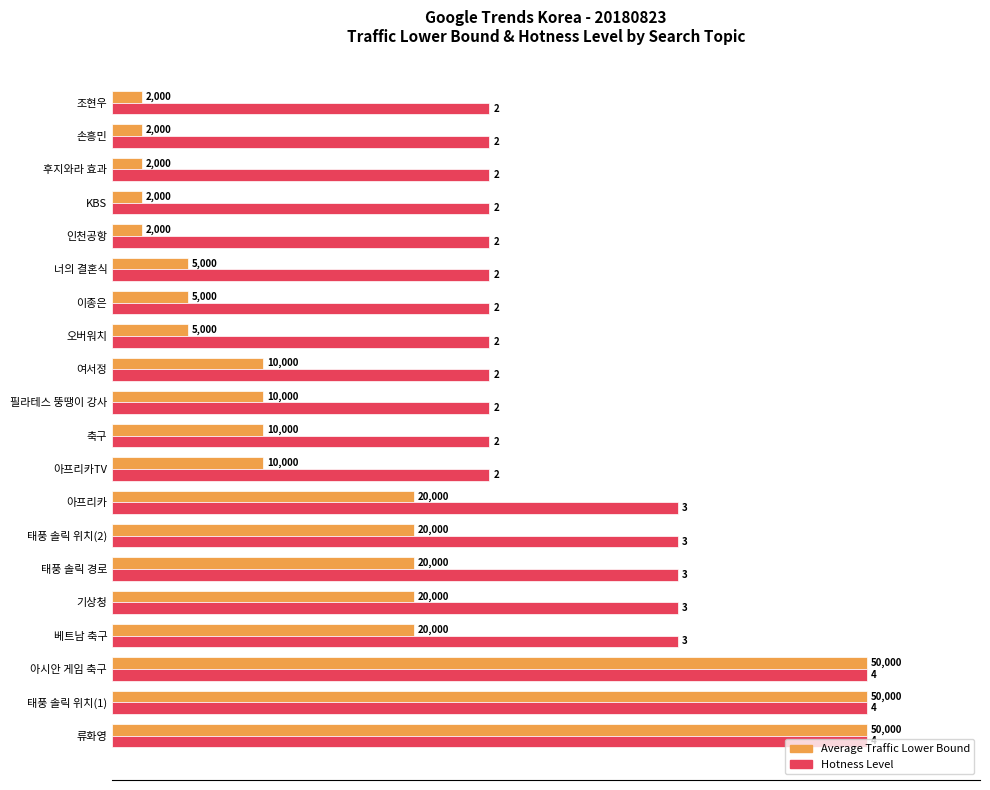

What are all the series names shown in the legend?

Average Traffic Lower Bound, Hotness Level